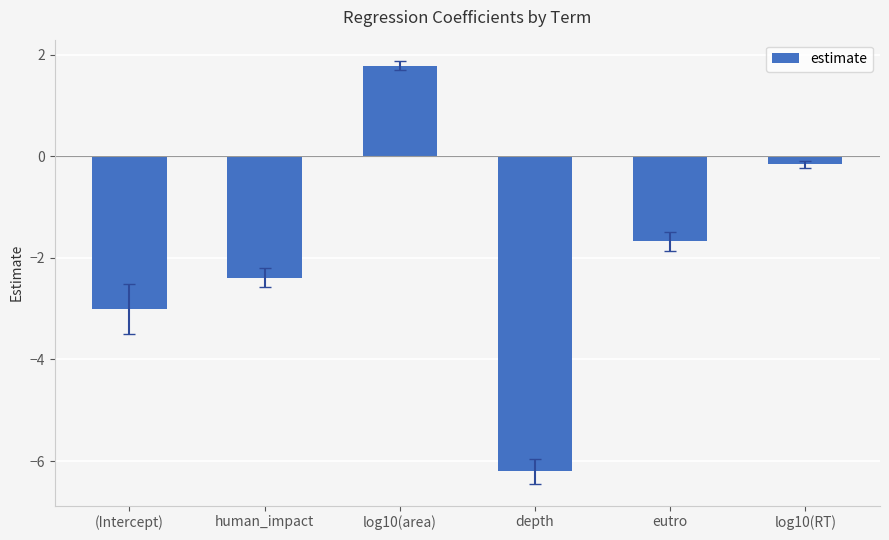

What is the difference between the second highest and minimum values?

6.0